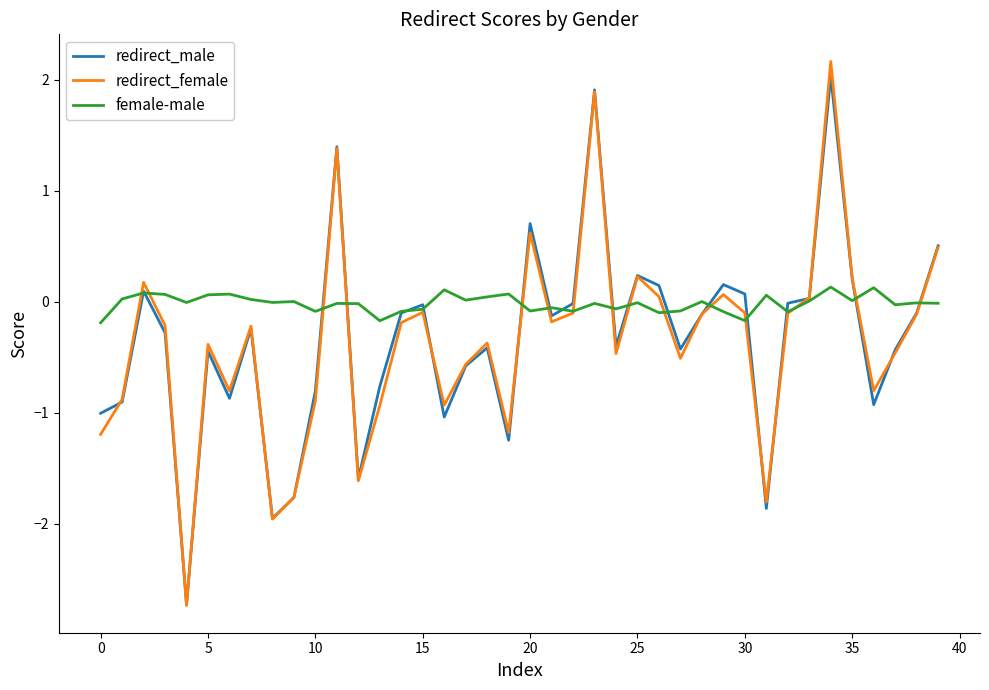

List the series in order of their peak value, lowest first.

female-male, redirect_male, redirect_female